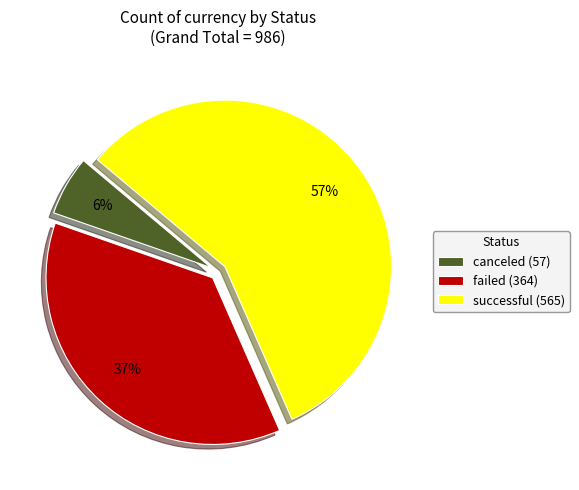

How many slices are in this pie chart?

3